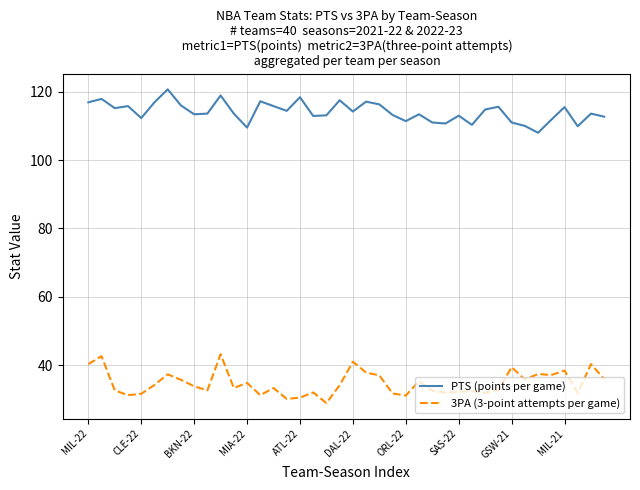

List the series in order of their overall mean, lowest first.

3PA (3-point attempts per game), PTS (points per game)